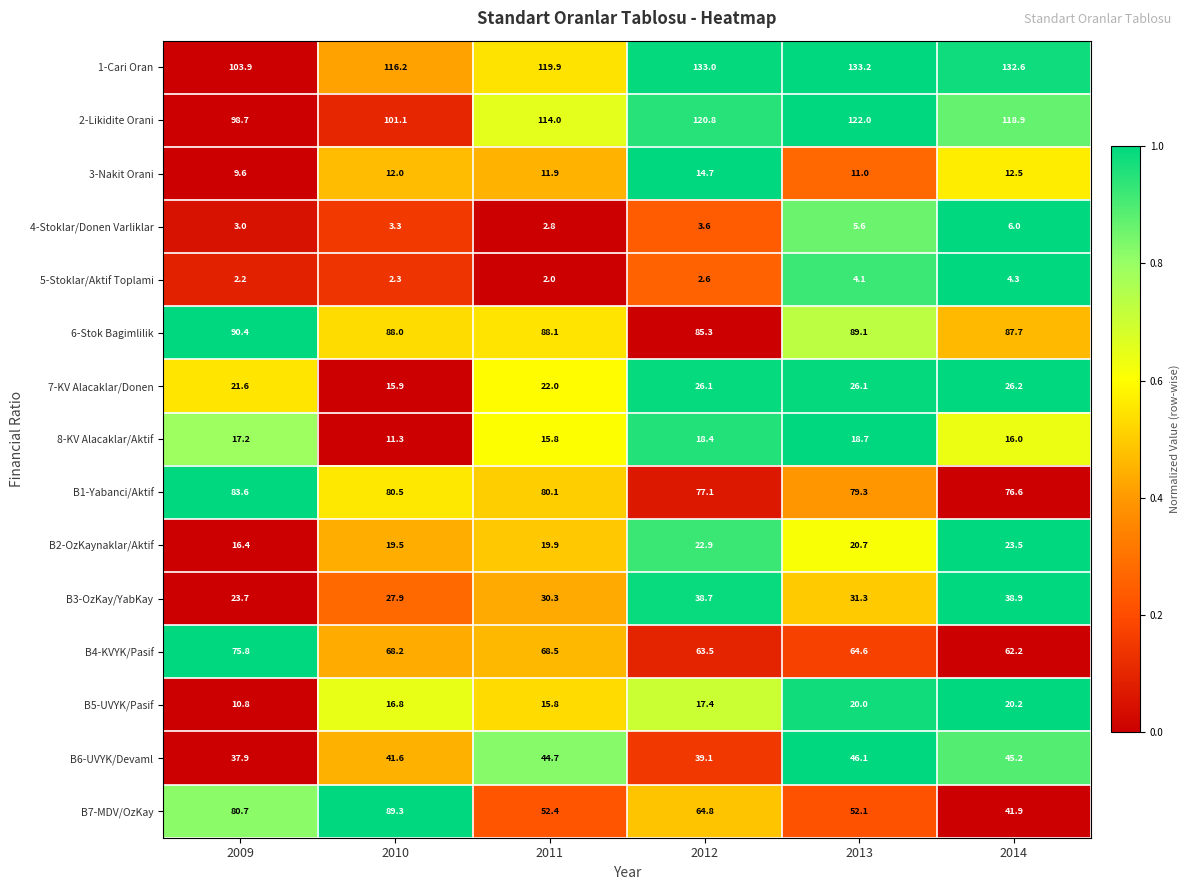

Rank the series at 2009 from lowest to highest value.

5-Stoklar/Aktif Toplami, 4-Stoklar/Donen Varliklar, 3-Nakit Orani, B5-UVYK/Pasif, B2-OzKaynaklar/Aktif, 8-KV Alacaklar/Aktif, 7-KV Alacaklar/Donen, B3-OzKay/YabKay, B6-UVYK/Devaml, B4-KVYK/Pasif, B7-MDV/OzKay, B1-Yabanci/Aktif, 6-Stok Bagimlilik, 2-Likidite Orani, 1-Cari Oran